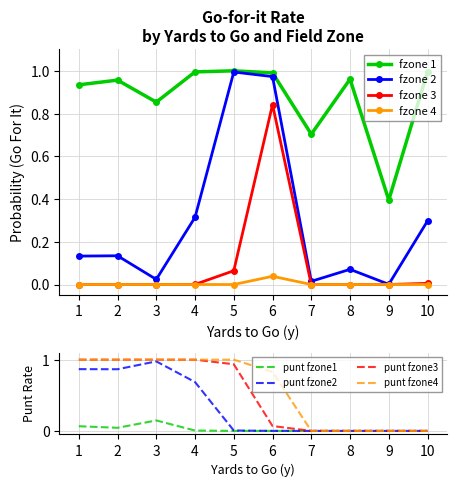

True or false: fzone 1 has more than 1 points higher than both neighbors.

True